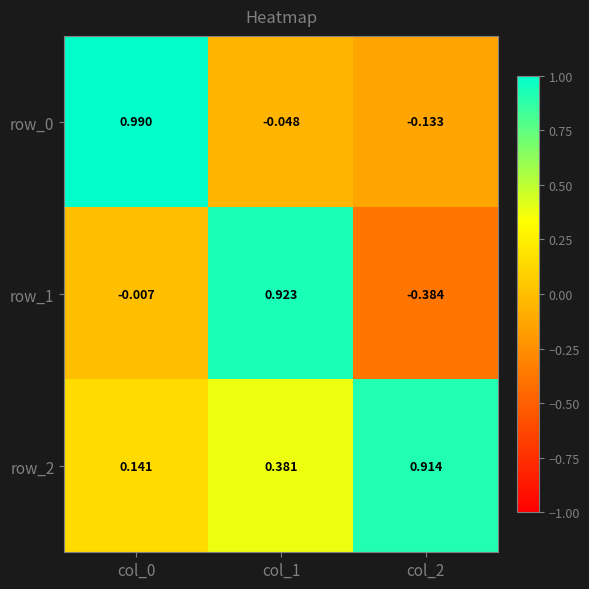

At which category is the sum across all series the highest?

col_1